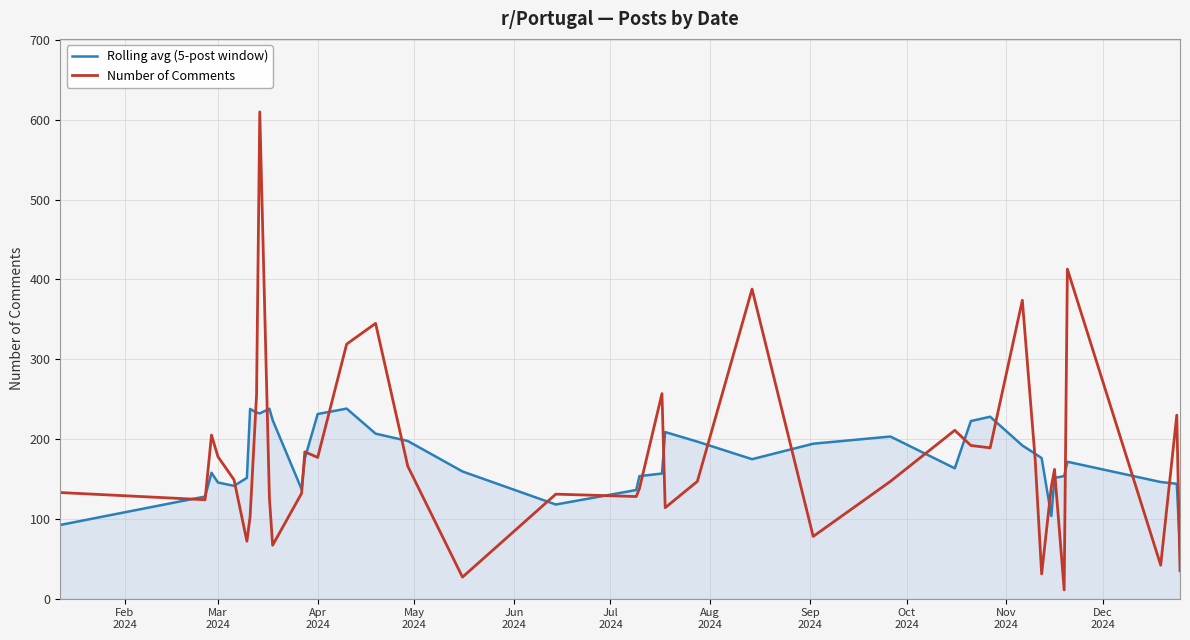

Rank the series by their maximum value, from lowest to highest.

Rolling avg (5-post window), Number of Comments